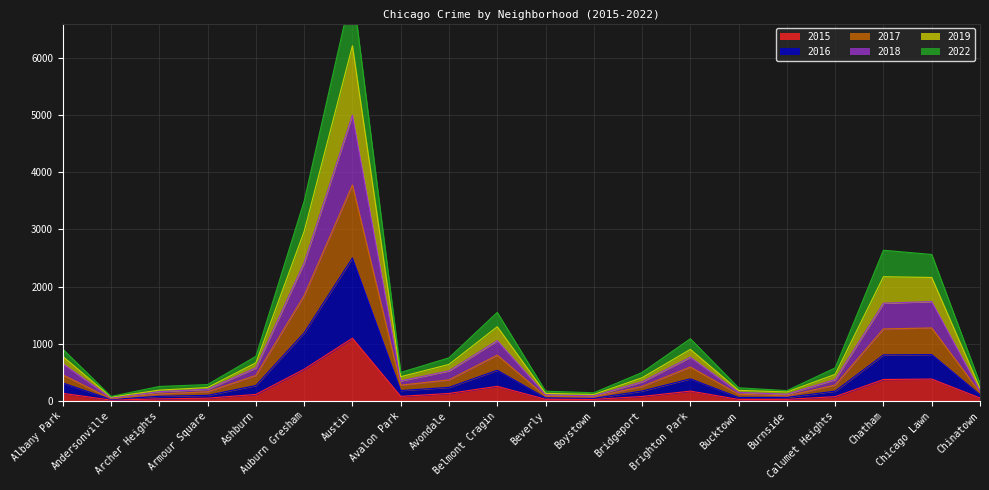

Which category has the highest value across all series?

Austin